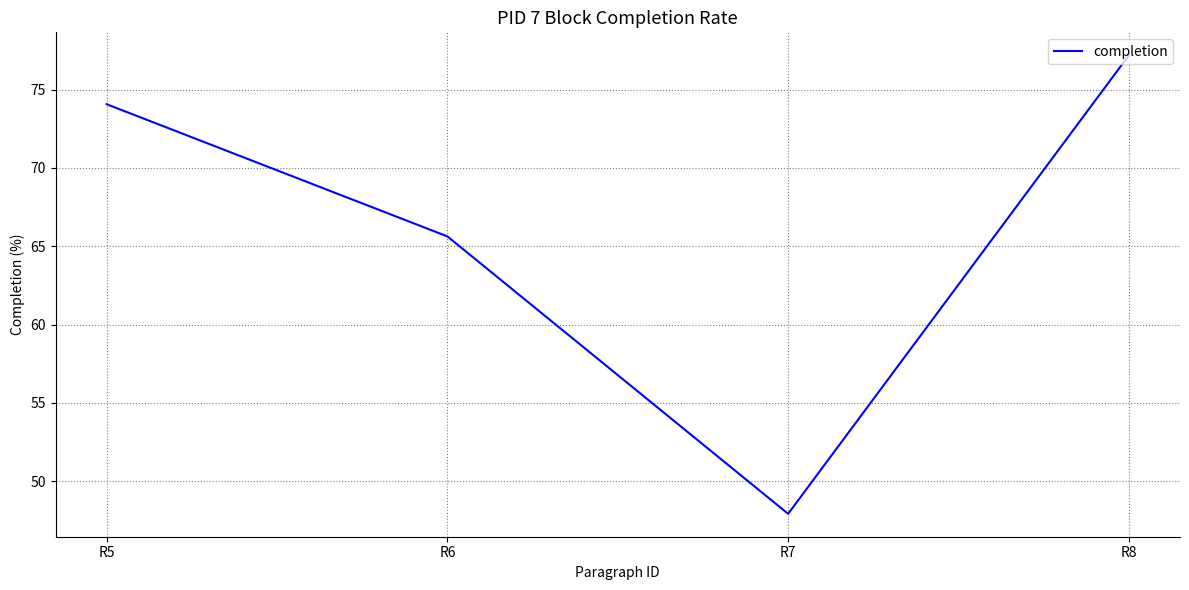

The value at R6 is 40.8. True or false?

False